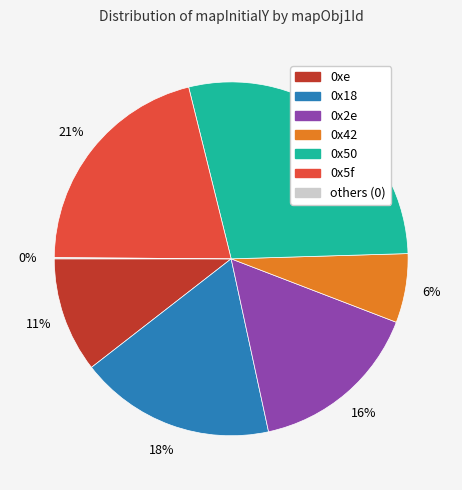

Is there any slice that represents more than half of the pie?

No